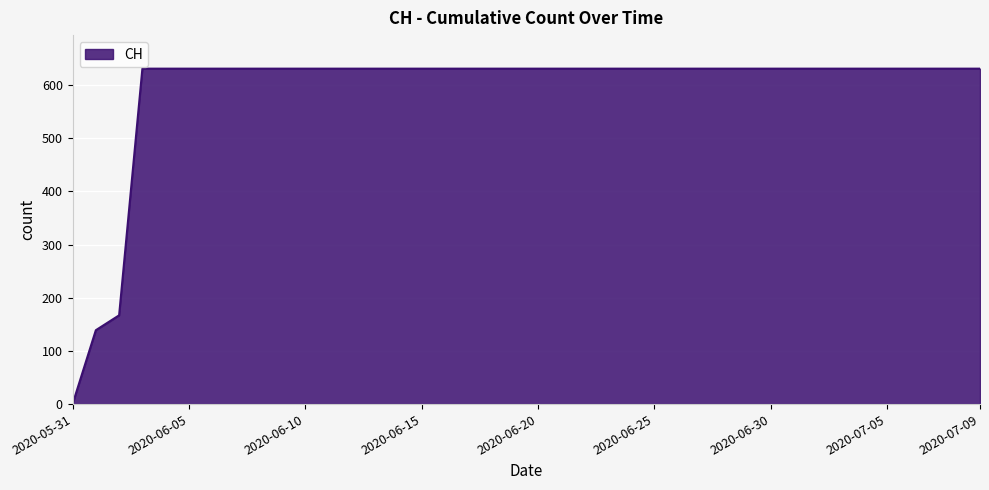

What is the greatest value displayed?

631